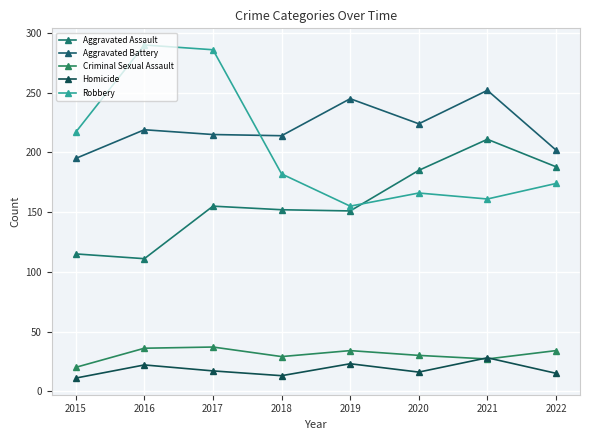

Reading left to right, transcribe all the data shown in this chart.

Aggravated Assault: 115	111	155	152	151	185	211	188
Aggravated Battery: 195	219	215	214	245	224	252	202
Criminal Sexual Assault: 20	36	37	29	34	30	27	34
Homicide: 11	22	17	13	23	16	28	15
Robbery: 217	290	286	182	155	166	161	174